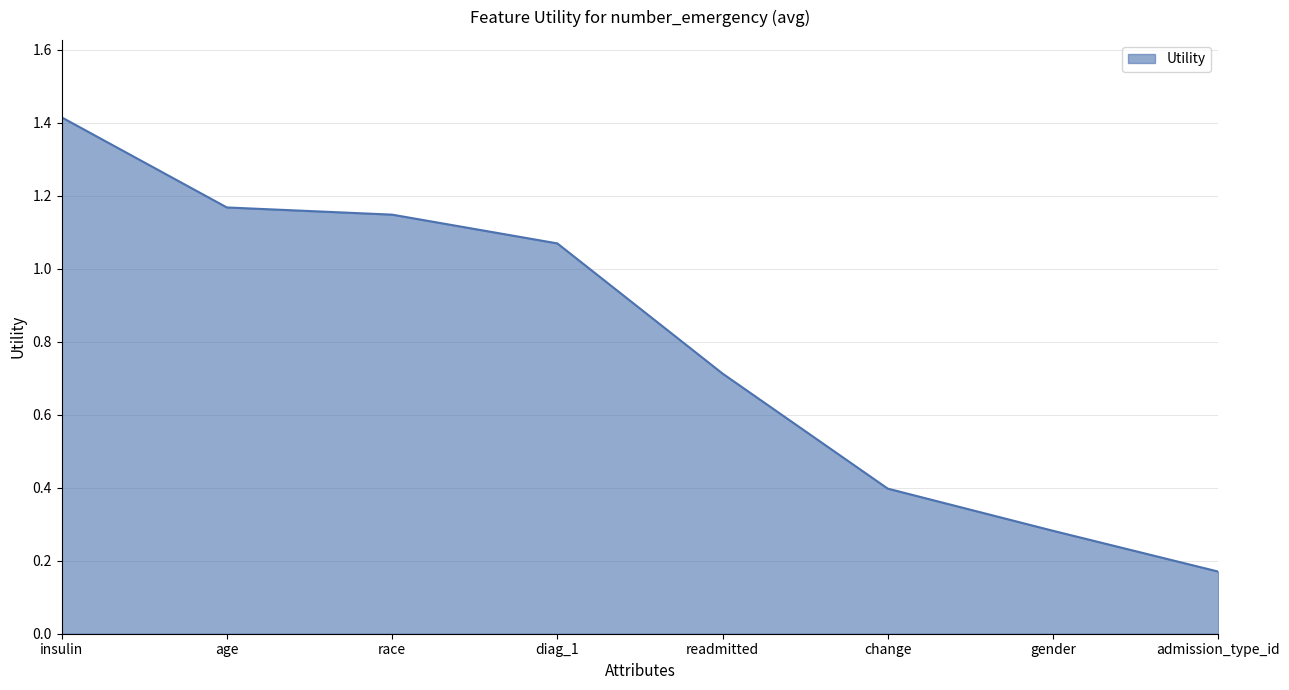

What is the change in value from race to change?

-0.8